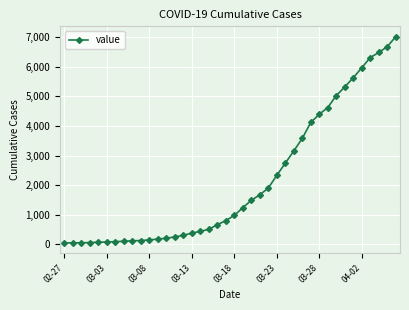

What is the difference between the second highest and minimum values?

6626